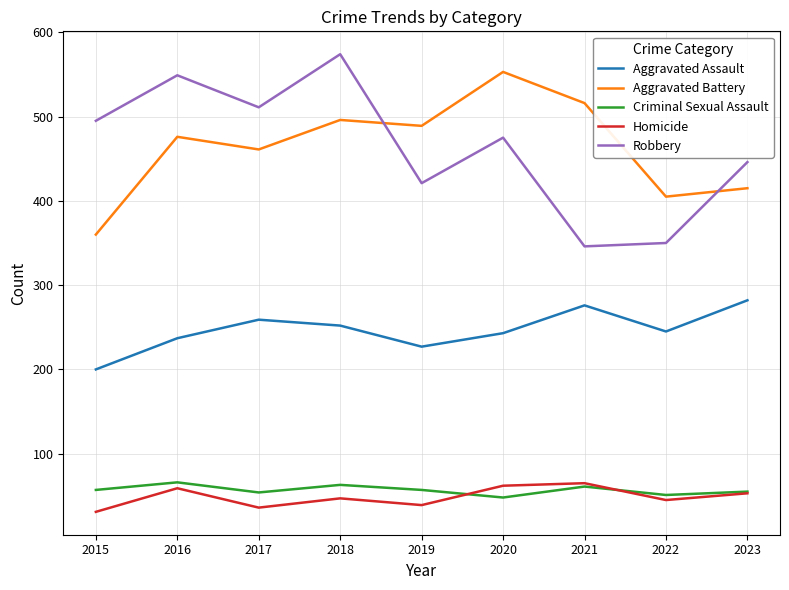

What is the difference between the second highest and minimum values in the Aggravated Battery series?

156